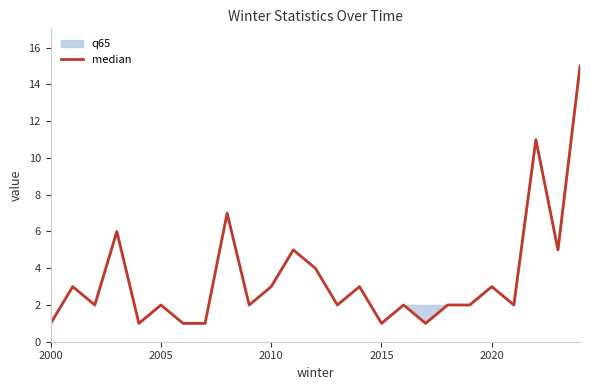

What is the greatest value displayed?

15